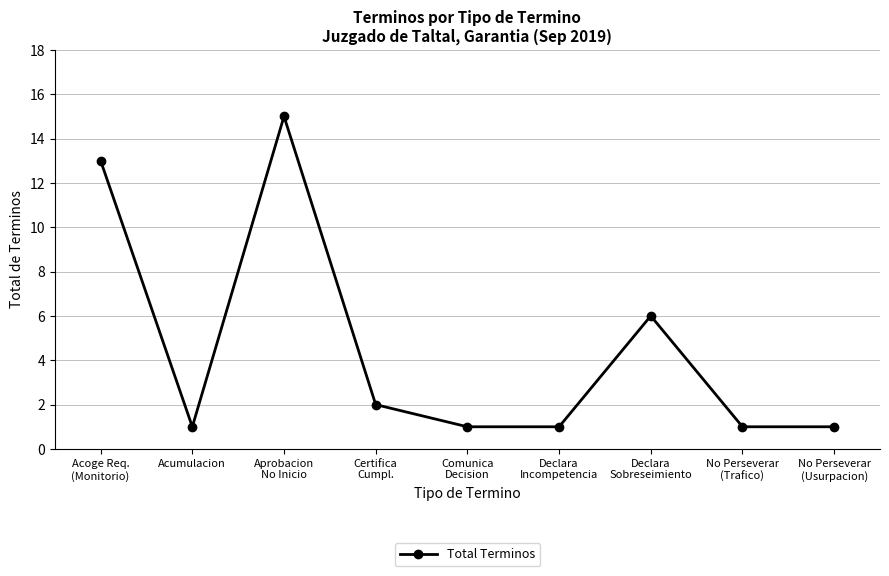

What position from the left is No Perseverar
(Trafico)?

8